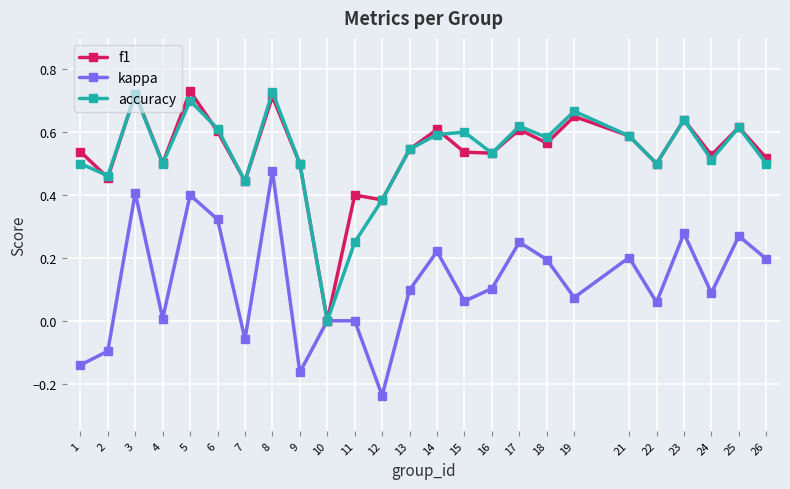

How many interior local peaks does the accuracy series have?

8